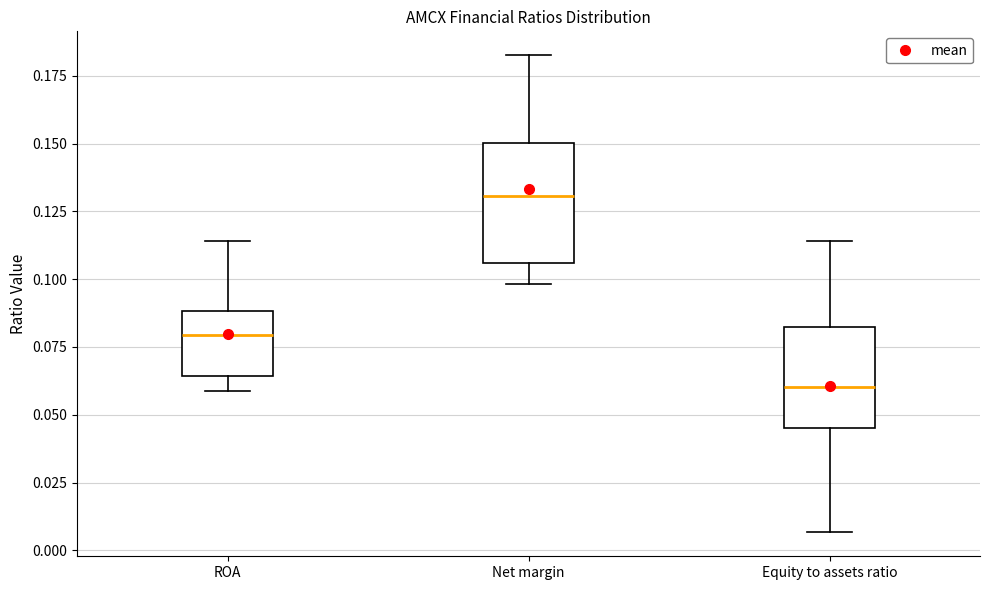

Which box's median line is the highest?

Net margin